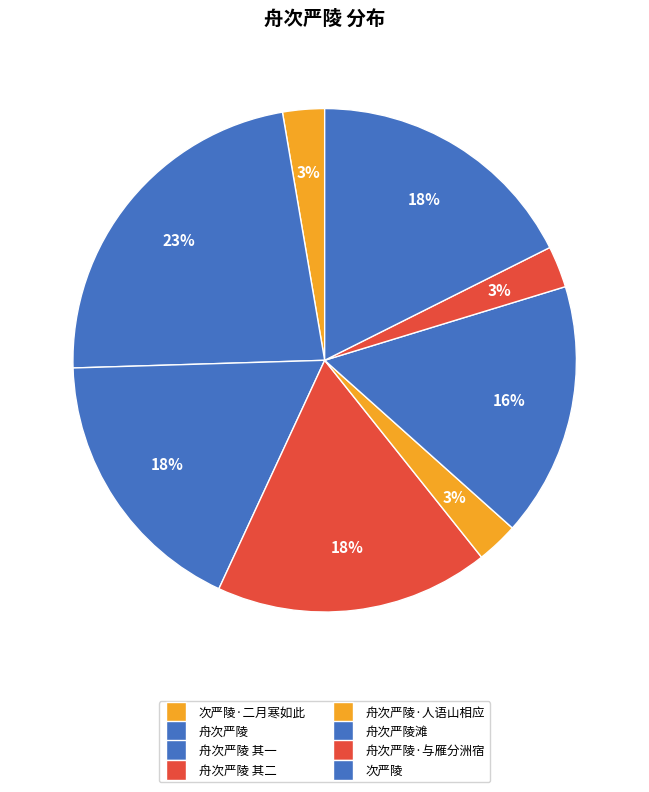

How many slices are in this pie chart?

8